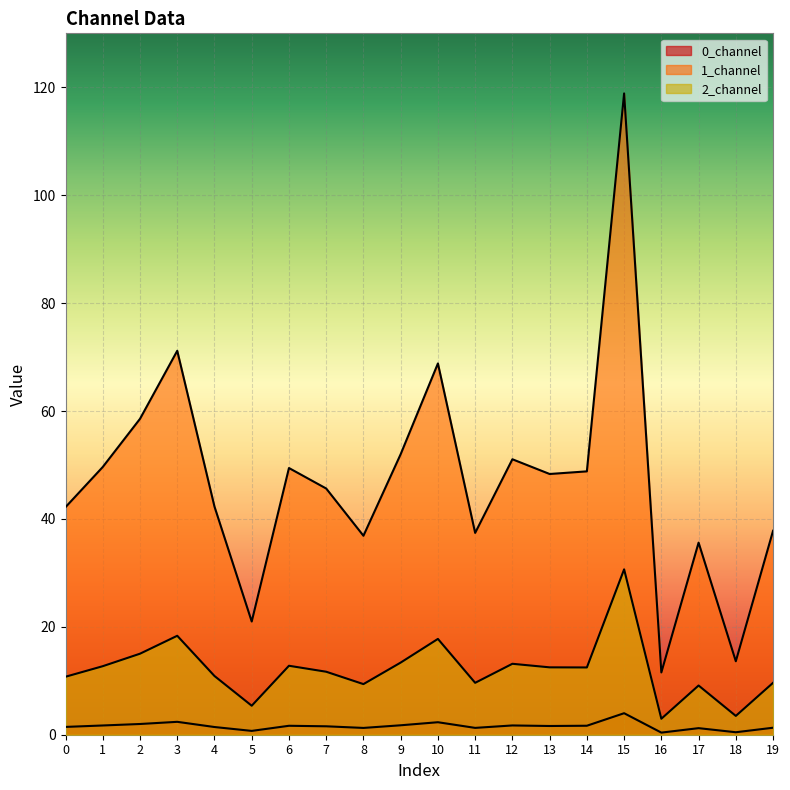

Reading left to right, what are all the values shown in this chart?

0_channel: 1.4	1.7	2.0	2.4	1.4	0.7	1.7	1.6	1.3	1.7	2.3	1.3	1.7	1.6	1.7	4.0	0.4	1.2	0.5	1.3
1_channel: 42.2	49.6	58.6	71.2	42.3	21.0	49.4	45.6	36.9	52.0	68.8	37.4	51.1	48.3	48.8	118.9	11.5	35.6	13.6	37.8
2_channel: 10.7	12.7	15.0	18.3	10.9	5.4	12.8	11.7	9.4	13.4	17.8	9.6	13.1	12.5	12.5	30.7	3.0	9.1	3.5	9.6